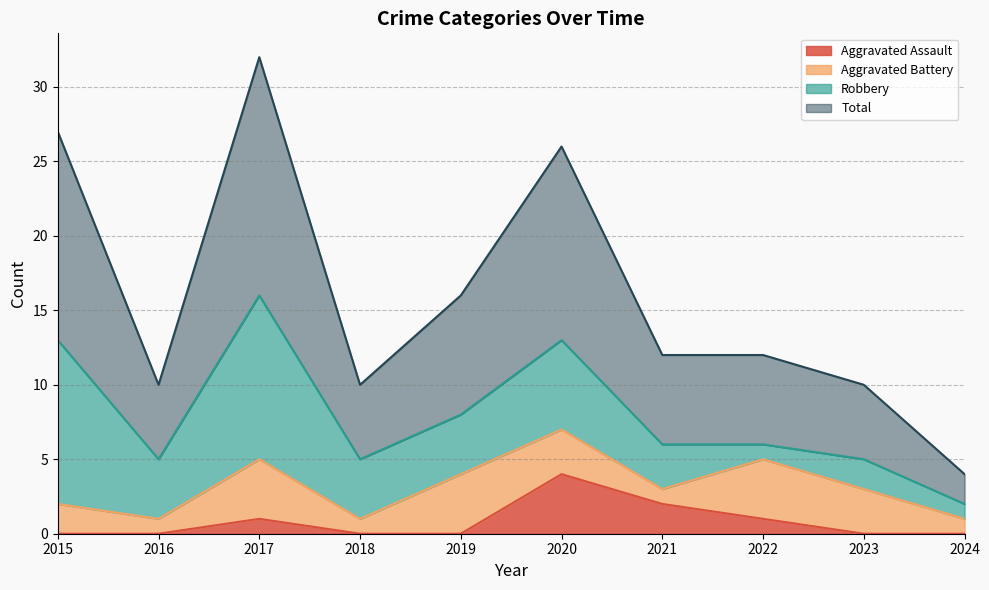

Which category has the highest value in the Aggravated Assault series?

2020